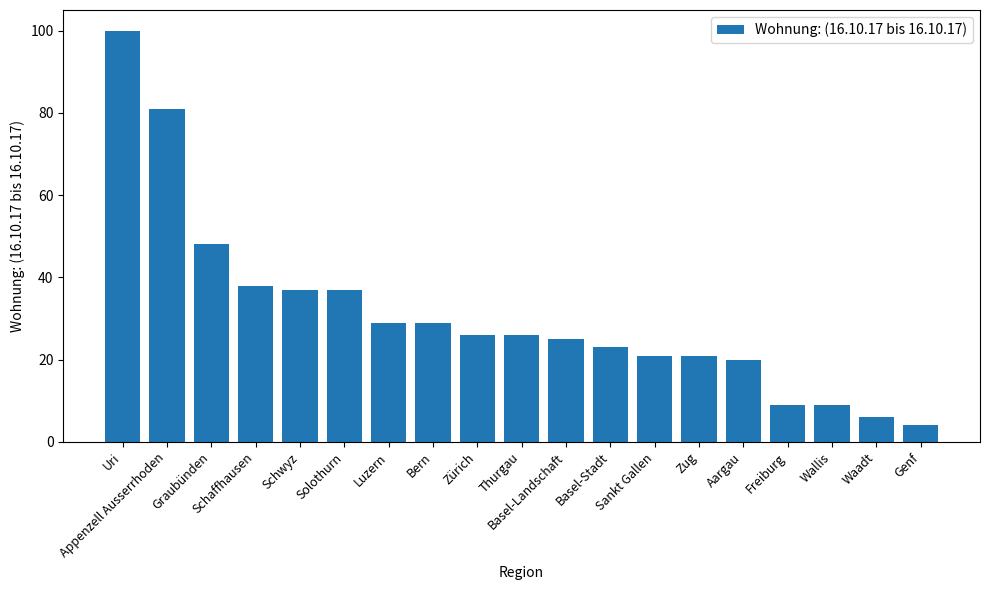

What is the change in value from Luzern to Wallis?

-20